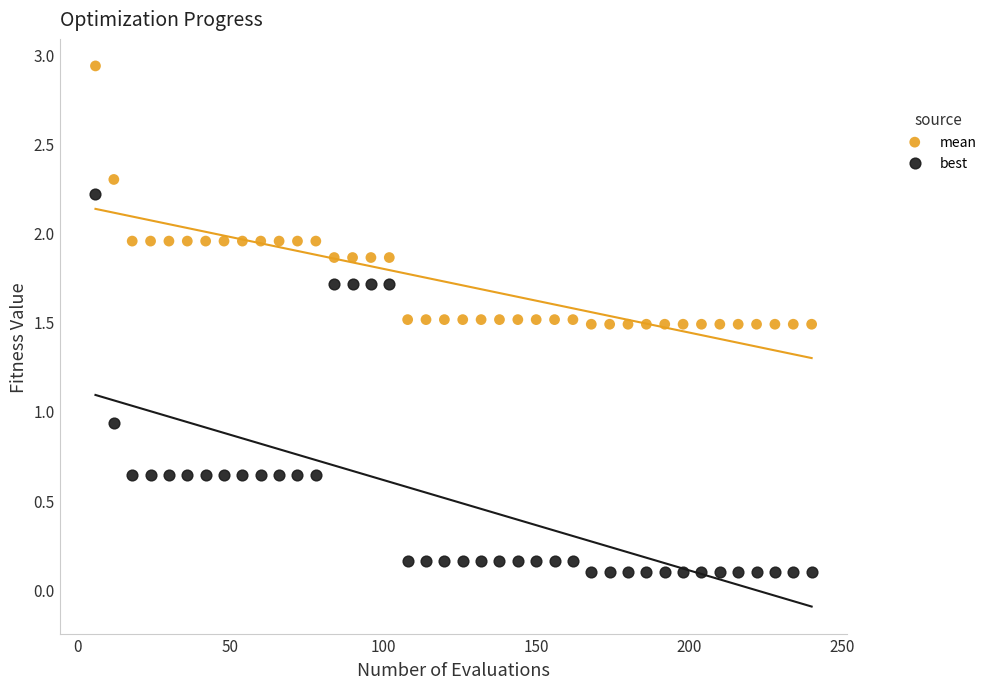

Across all series, what Y value is closest to 1?

0.9